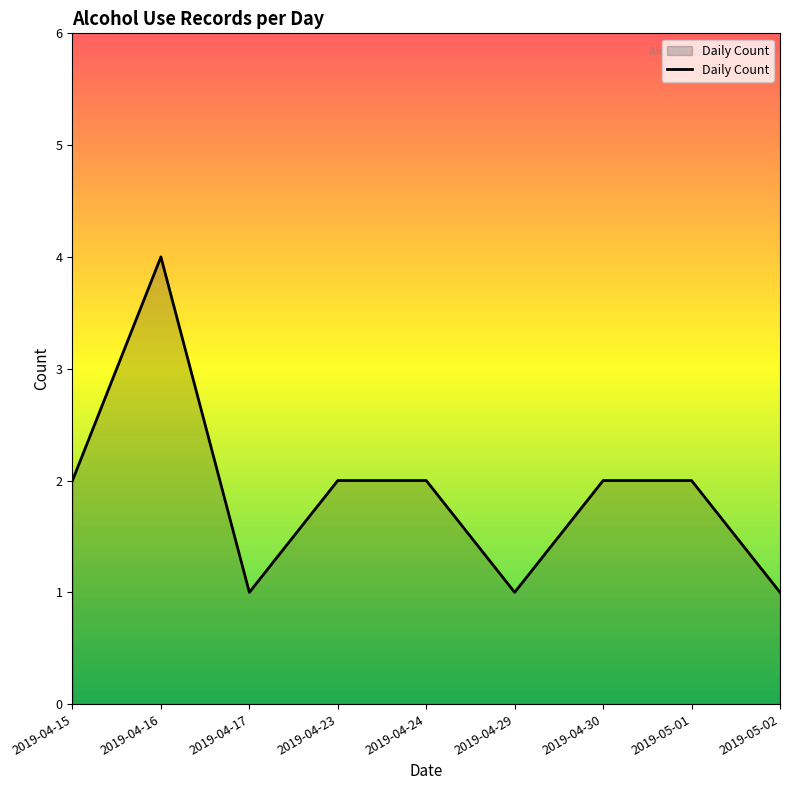

How many series are shown in this chart?

1